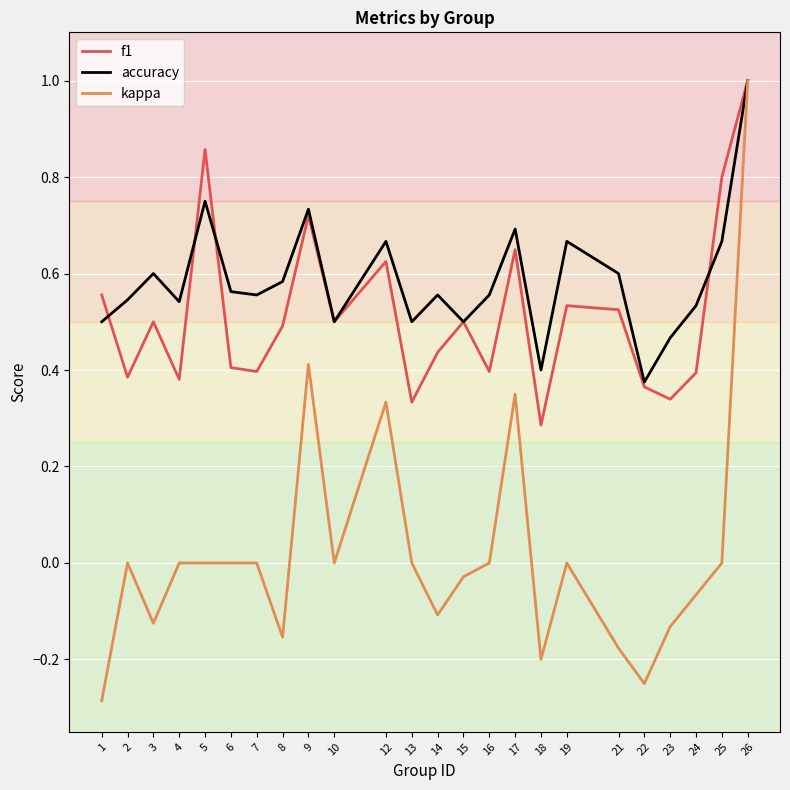

At which category is the sum across all series the highest?

26